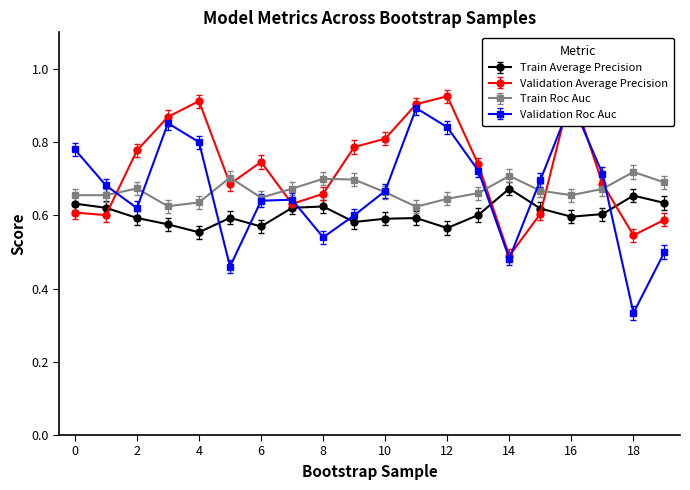

What is the difference between the maximum and minimum values in the train_average_precision series?

0.1